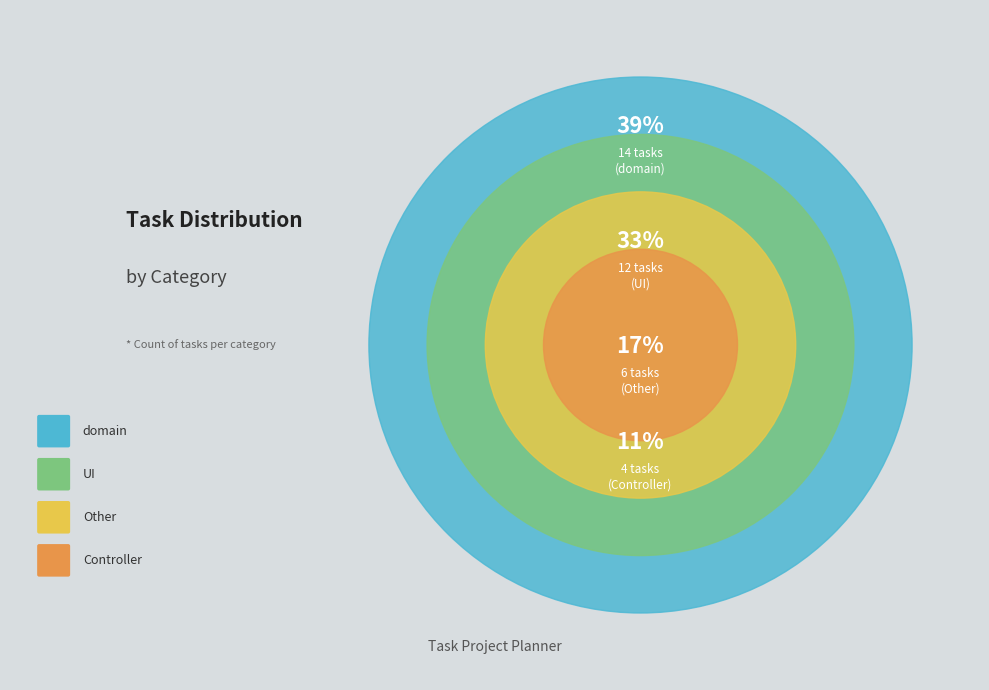

True or false: UI accounts for 33% of the total.

True